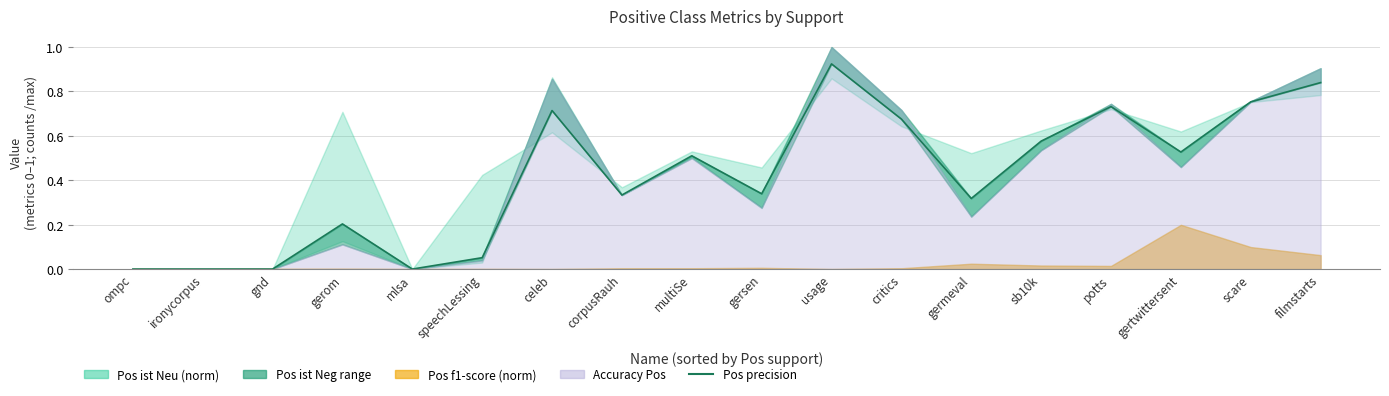

At which category does the data reach its first local peak?

gerom